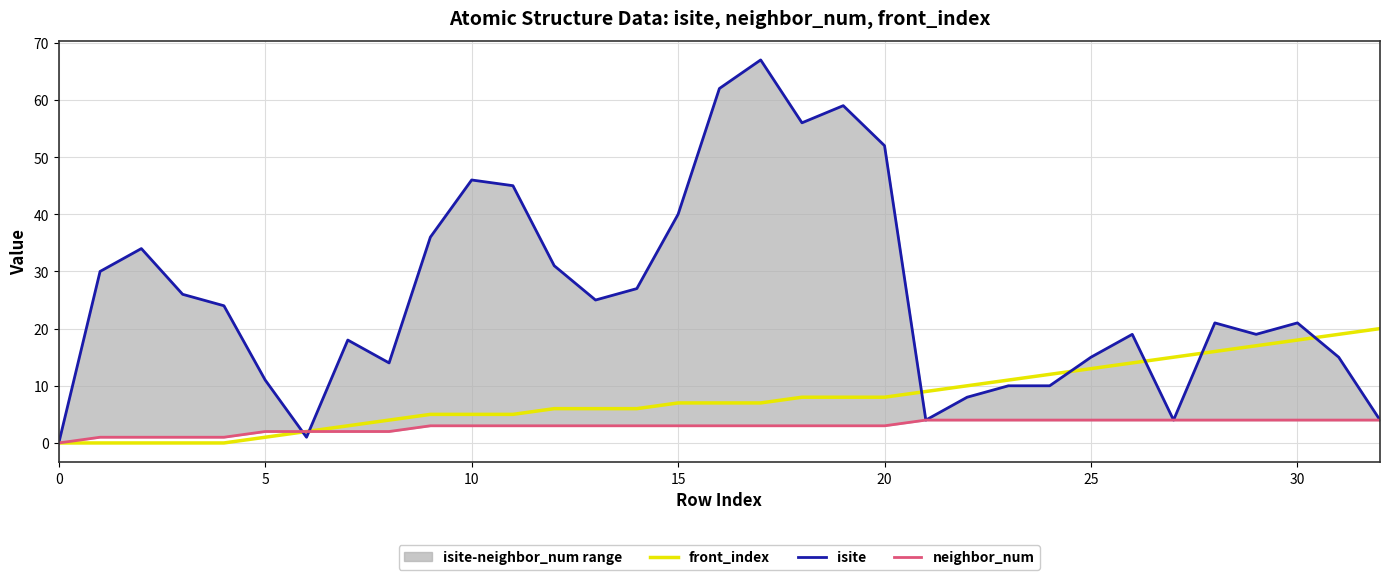

Is it true that front_index equals 8 at 20?

True